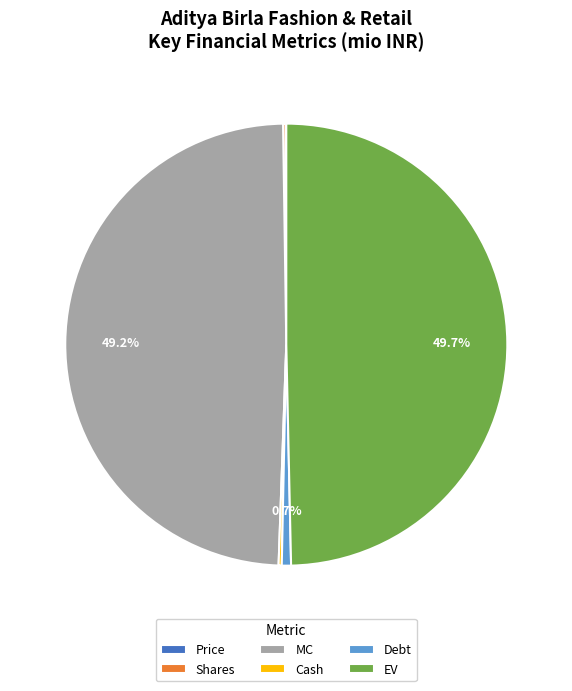

What portion of the pie excludes MC?

50.8%